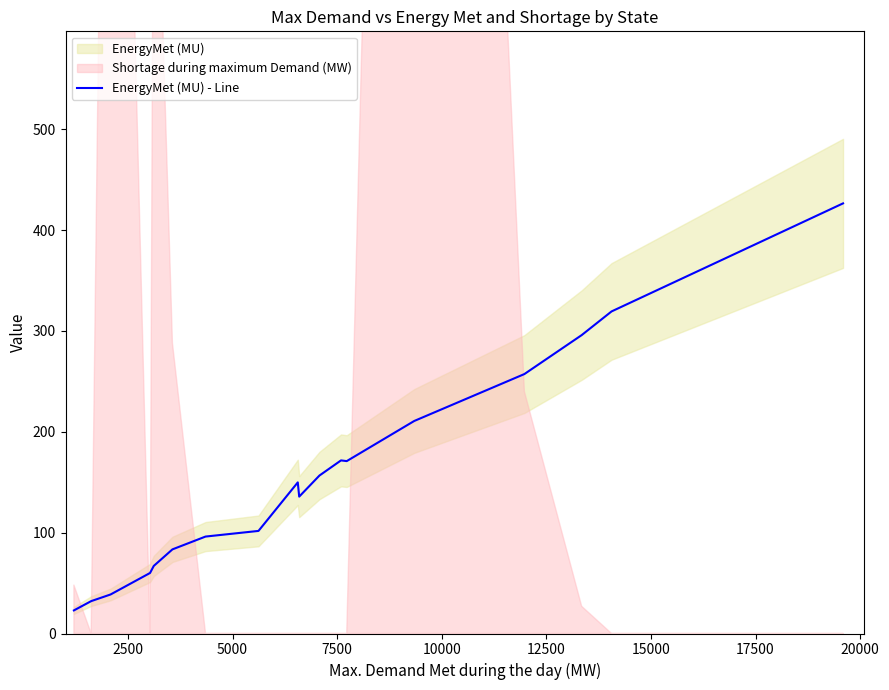

Count the number of values greater than 149.

9